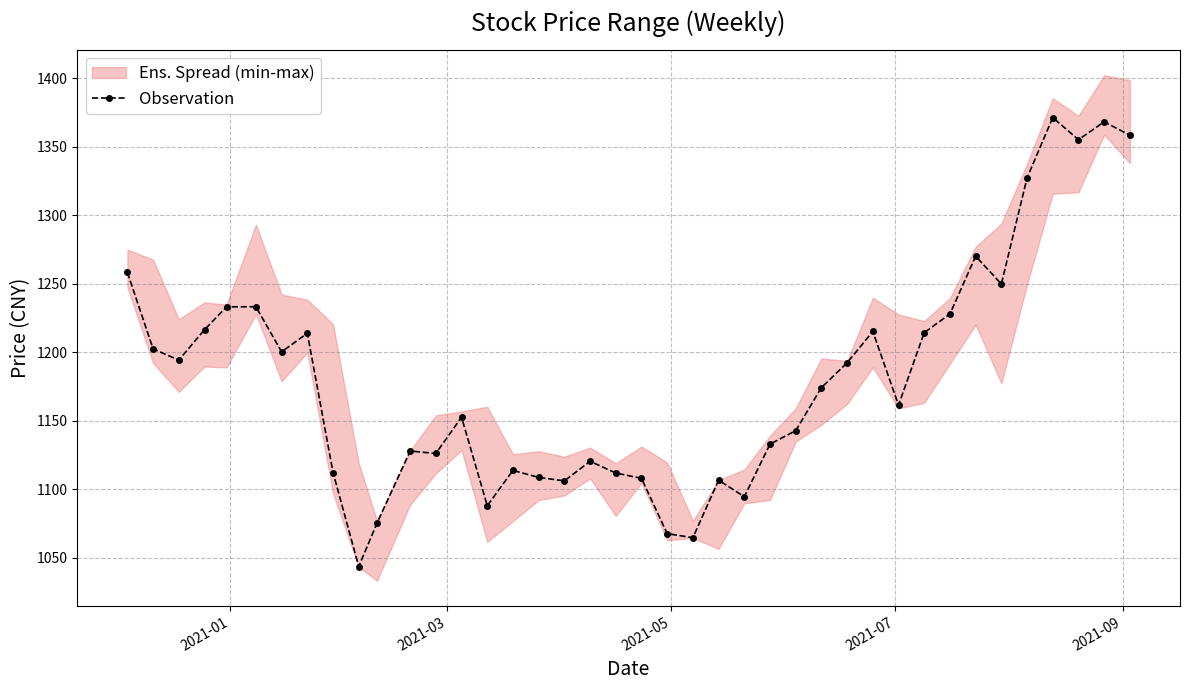

What is the highest value of the Observation series?

1371.4